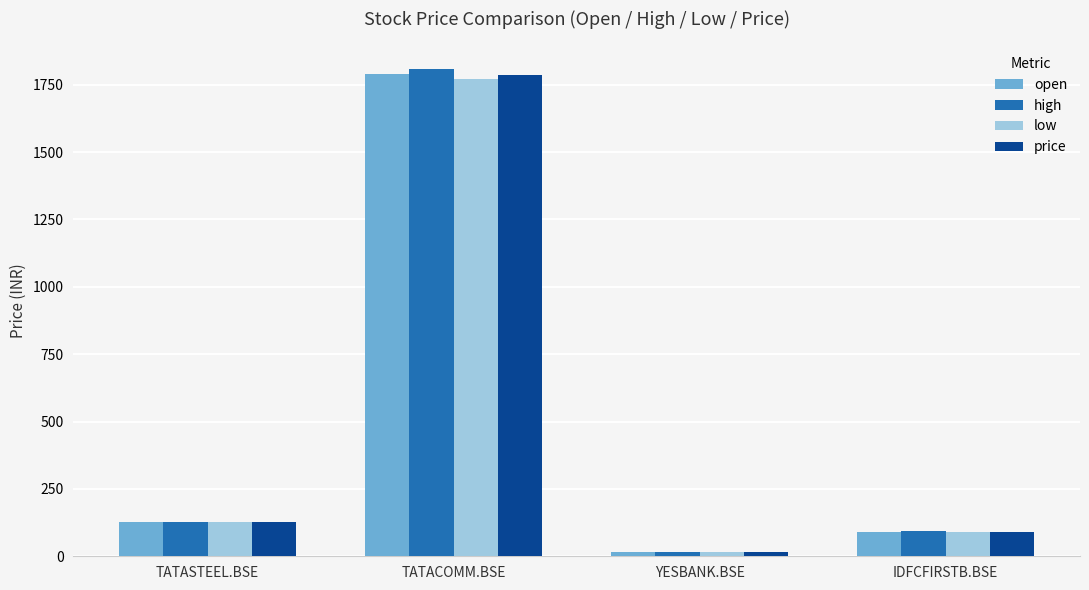

What position from the left is IDFCFIRSTB.BSE?

4